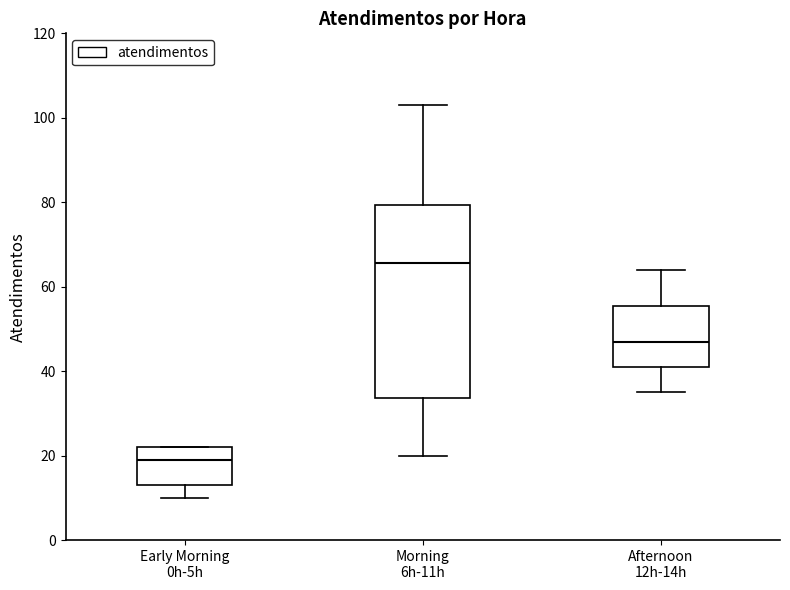

Reading left to right, read every box against the y-axis: the position of its median line, the range the box covers, and the ends of its whiskers. The values are not printed on the chart, so give them approximately, as read against the axis.

Early Morning 0h-5h: median 20, box 14 to 22, whiskers 10 to 22
Morning 6h-11h: median 66, box 34 to 80, whiskers 20 to 104
Afternoon 12h-14h: median 48, box 42 to 56, whiskers 36 to 64